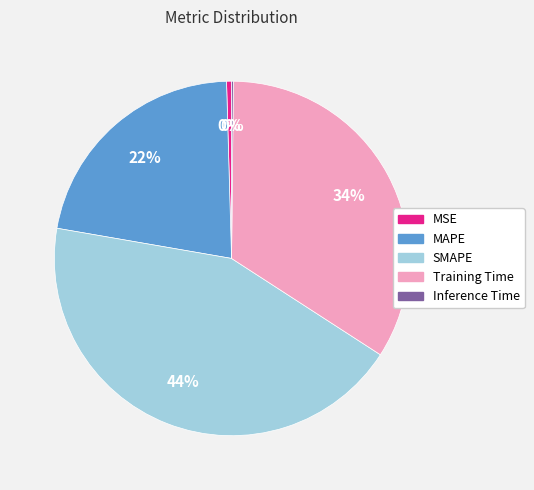

Is it true that MSE is 0% of the pie?

True